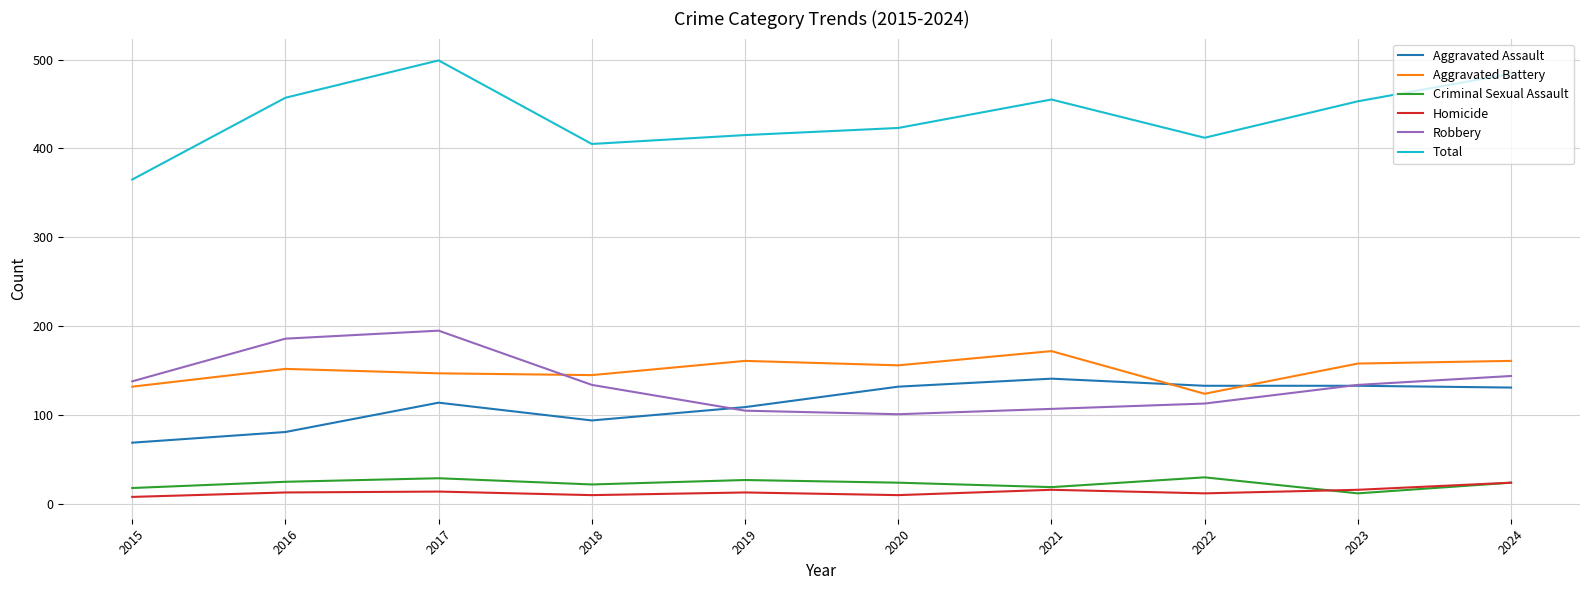

The Total series shows 153 at 2018. True or false?

False